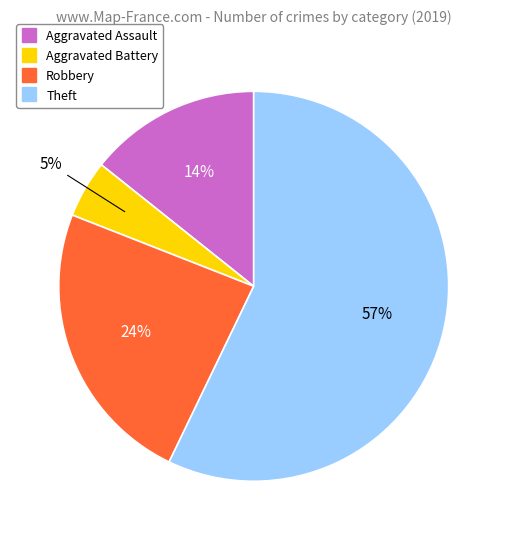

What is the ratio of the value at Theft to the value at Robbery?

2.4